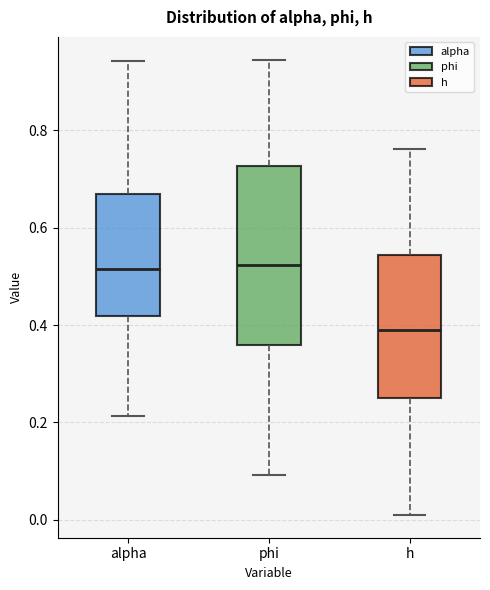

Where is the lower edge of the box for h on the y-axis? The values are not printed on the chart, so give them approximately, as read against the axis.

0.24